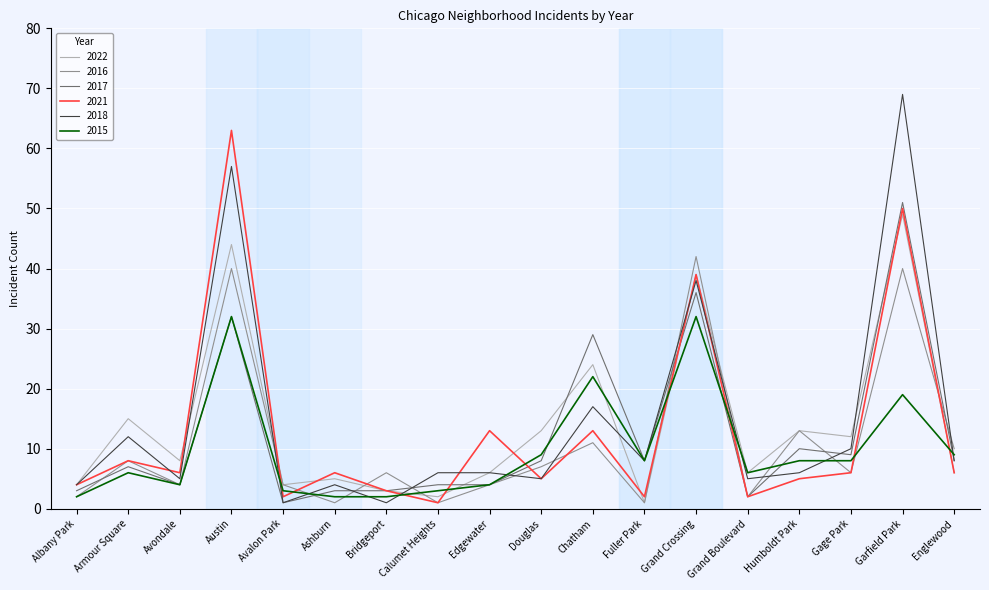

Reading right to left, transcribe all the data shown in this chart.

2022: 6	49	12	13	6	39	1	24	13	6	2	3	5	4	44	8	15	4
2016: 10	40	6	13	2	42	1	11	7	4	1	6	1	4	40	4	8	2
2017: 8	51	9	10	2	36	8	29	8	4	4	3	3	1	32	4	7	3
2021: 6	50	6	5	2	39	2	13	5	13	1	3	6	2	63	6	8	4
2018: 8	69	10	6	5	38	8	17	5	6	6	1	4	1	57	5	12	4
2015: 9	19	8	8	6	32	8	22	9	4	3	2	2	3	32	4	6	2